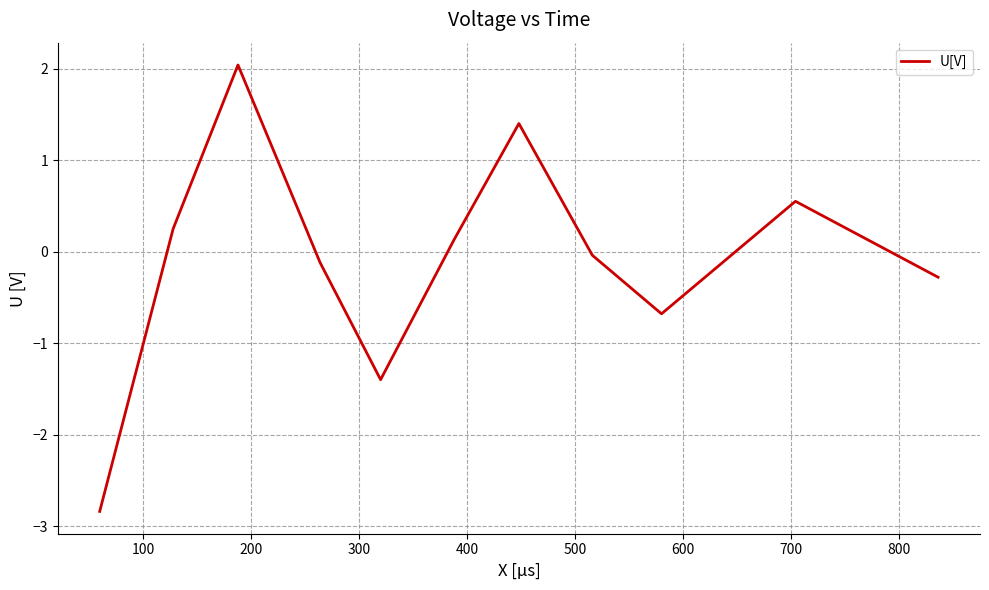

What is the greatest value displayed?

2.0